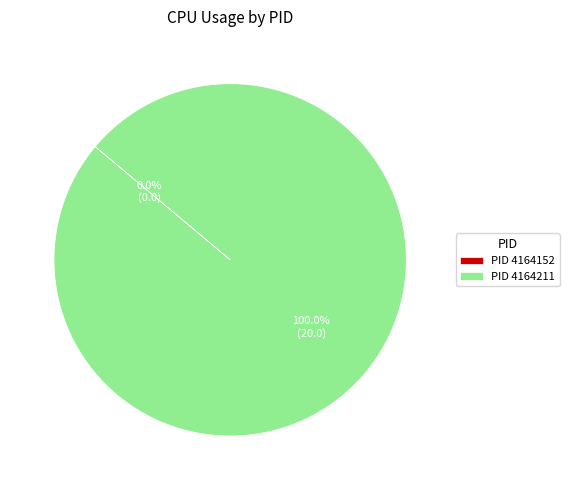

Which slice is the largest?

PID 4164211